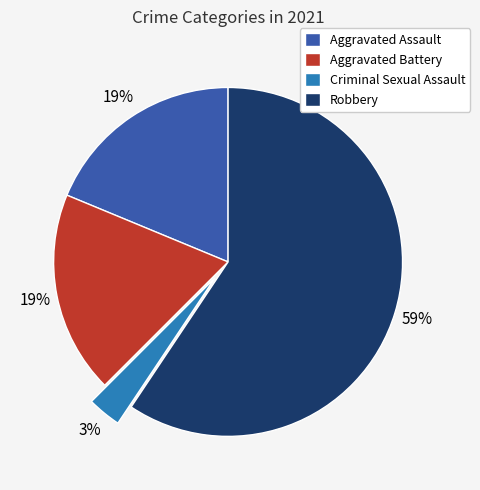

Does any single category account for the majority?

Yes